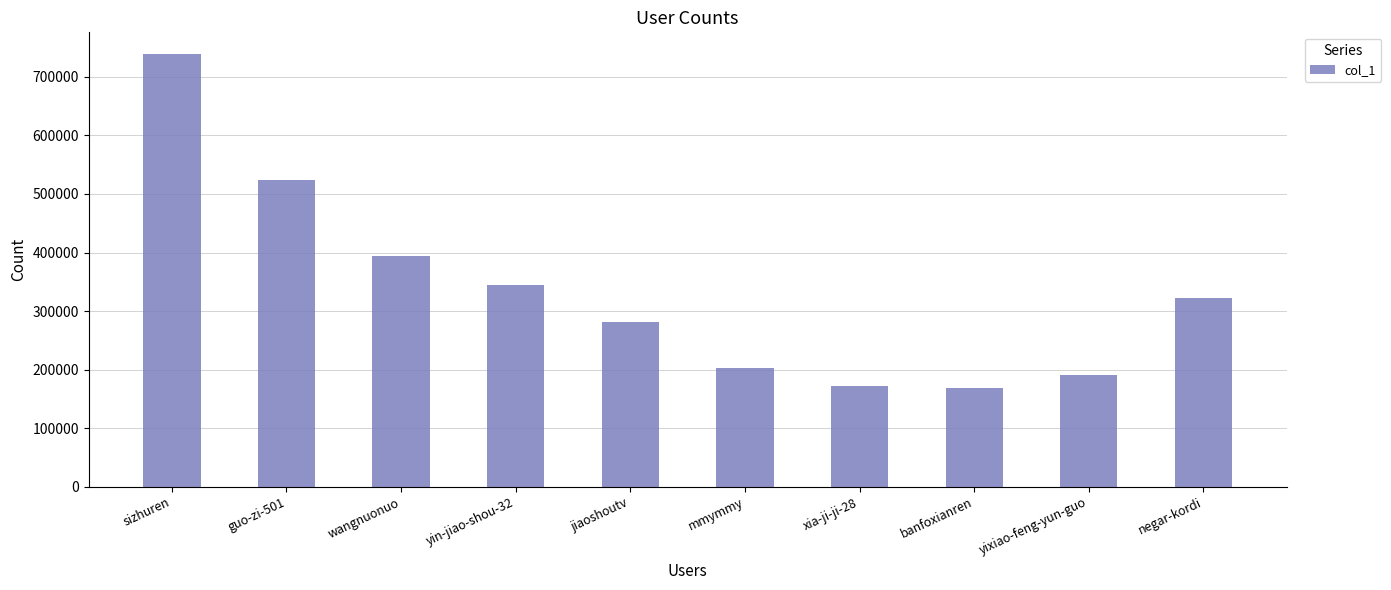

At which category does the chart reach its peak across all series?

sizhuren